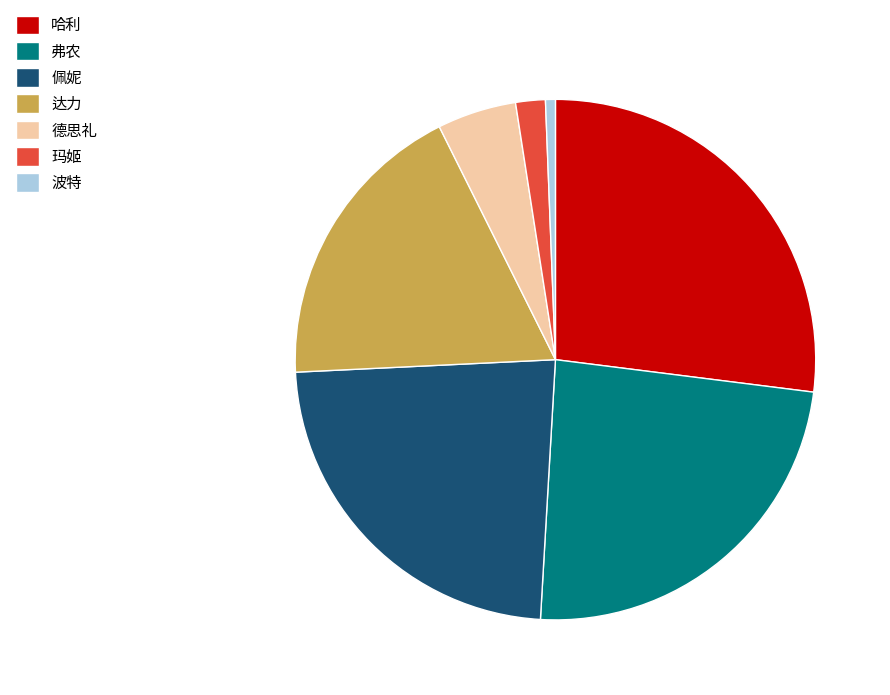

How many segments does this pie chart have?

7